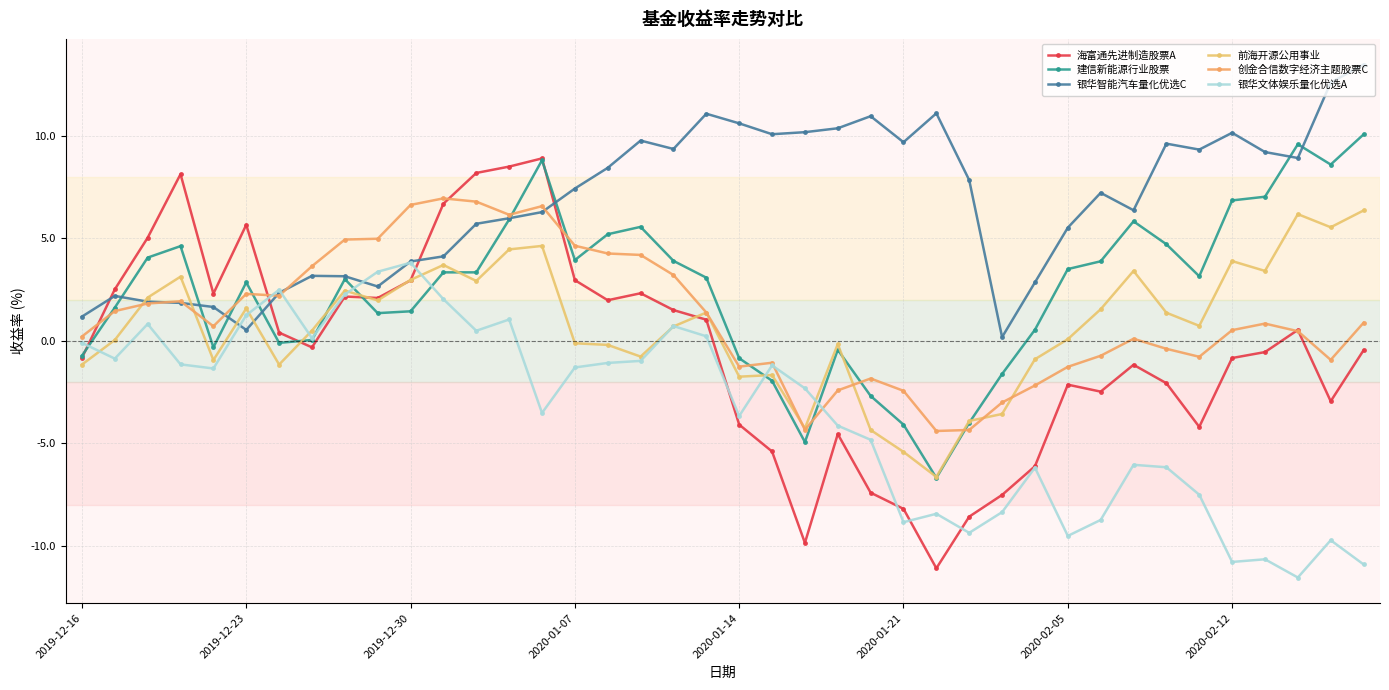

What is the greatest value displayed?

13.5